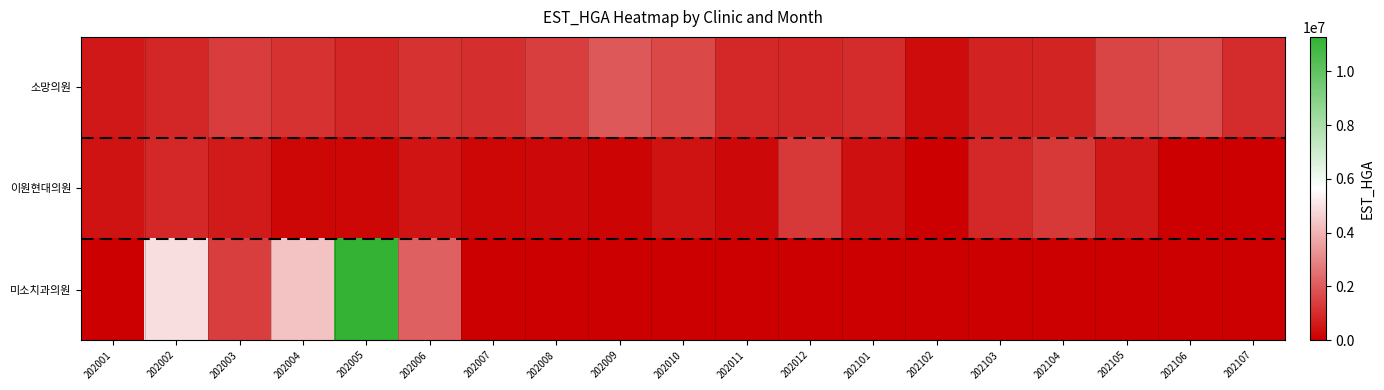

What is the total value across all series at 202105?

2067074